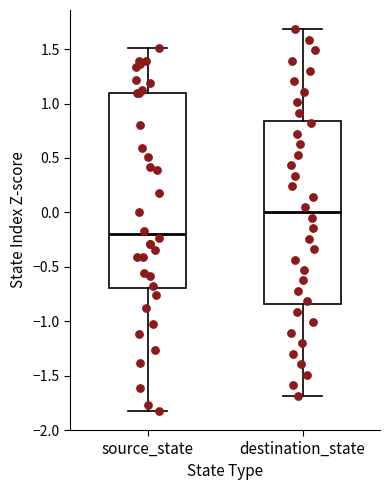

Which box's median line is the highest?

destination_state